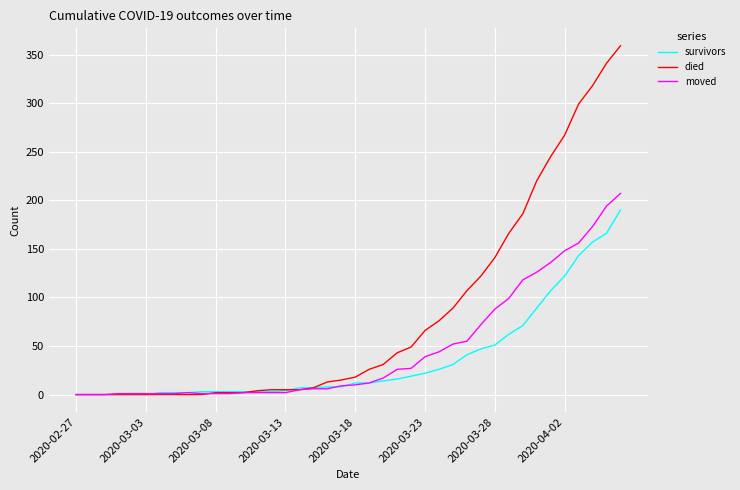

What is the difference between the maximum and minimum values in the died series?

359